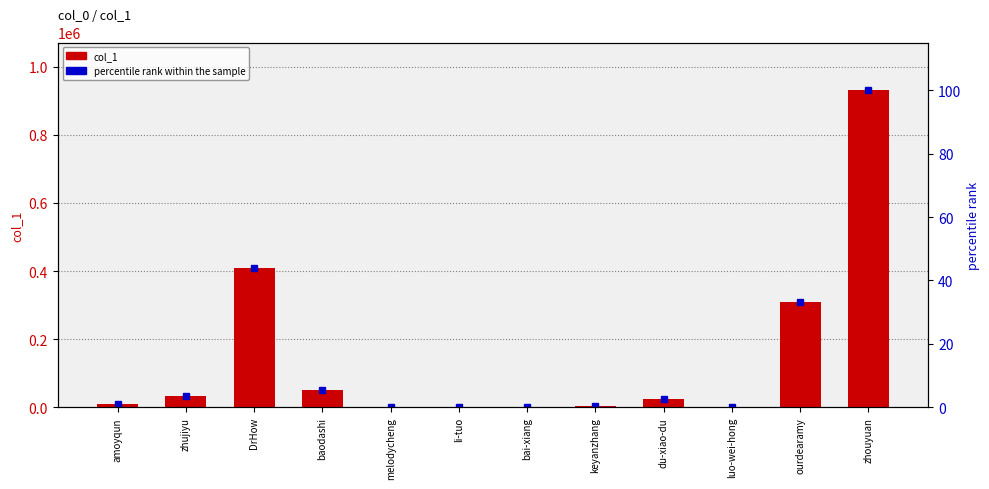

What is the spread (max minus min) of values at zhouyuan?

930760.0